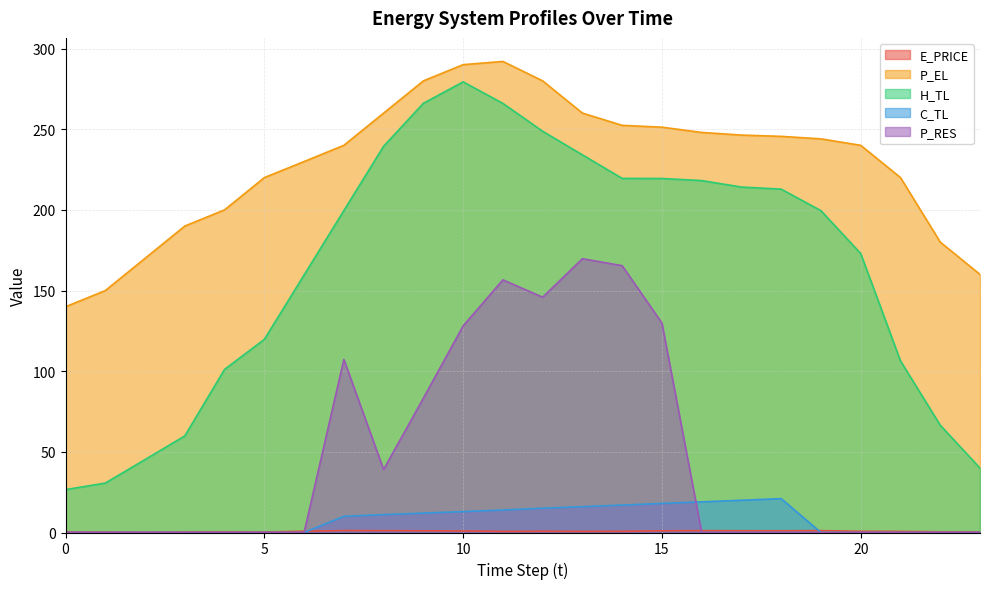

How many lines are shown in the chart?

5